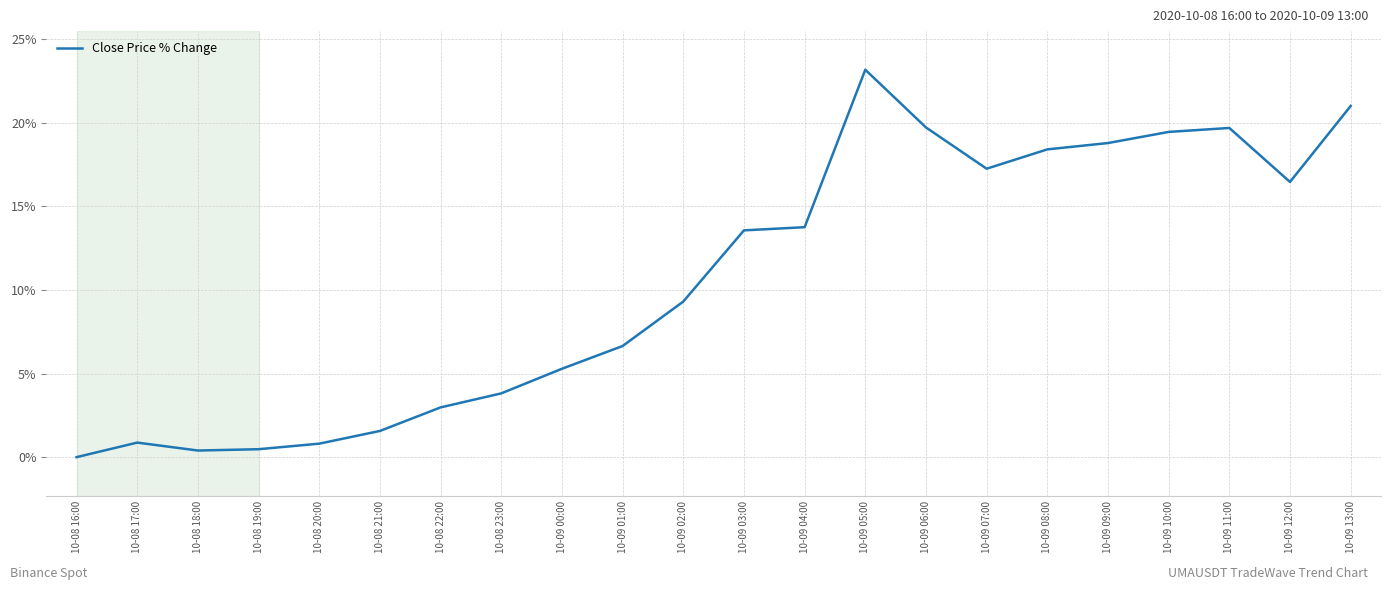

True or false: the data shows 13.8 at 10-09 04:00.

True